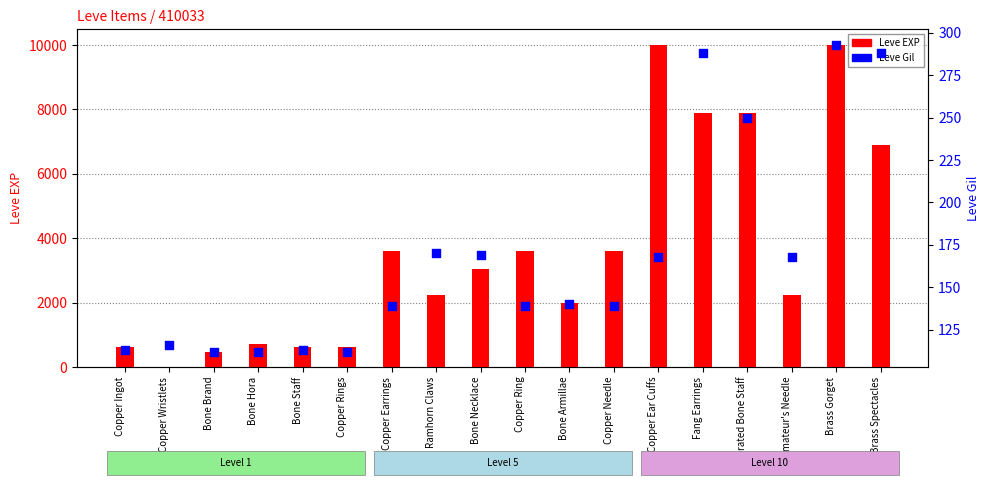

What is the total value across all series at Decorated Bone Staff?

8130